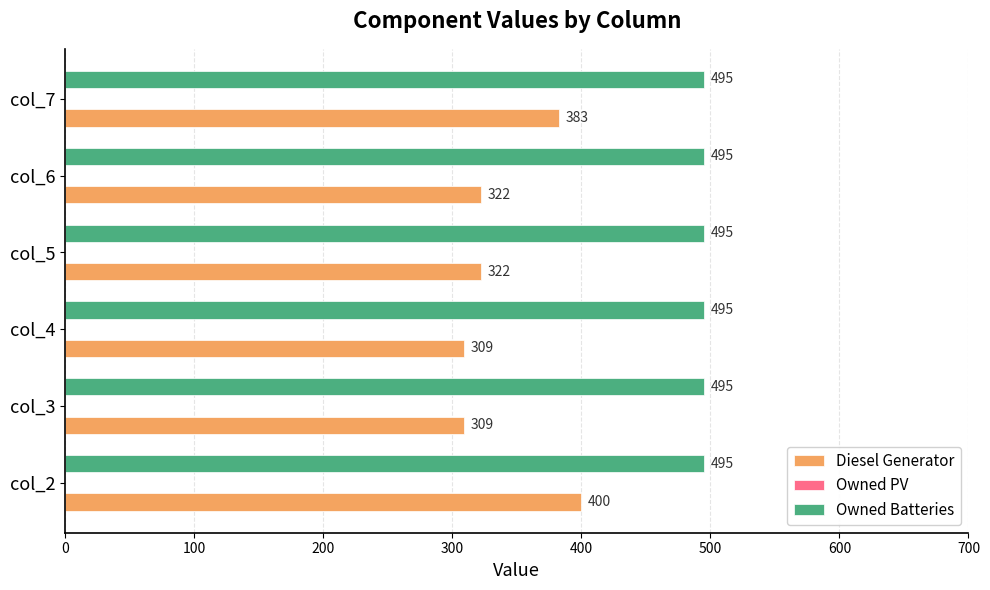

Which series has the largest total across all categories?

Owned Batteries